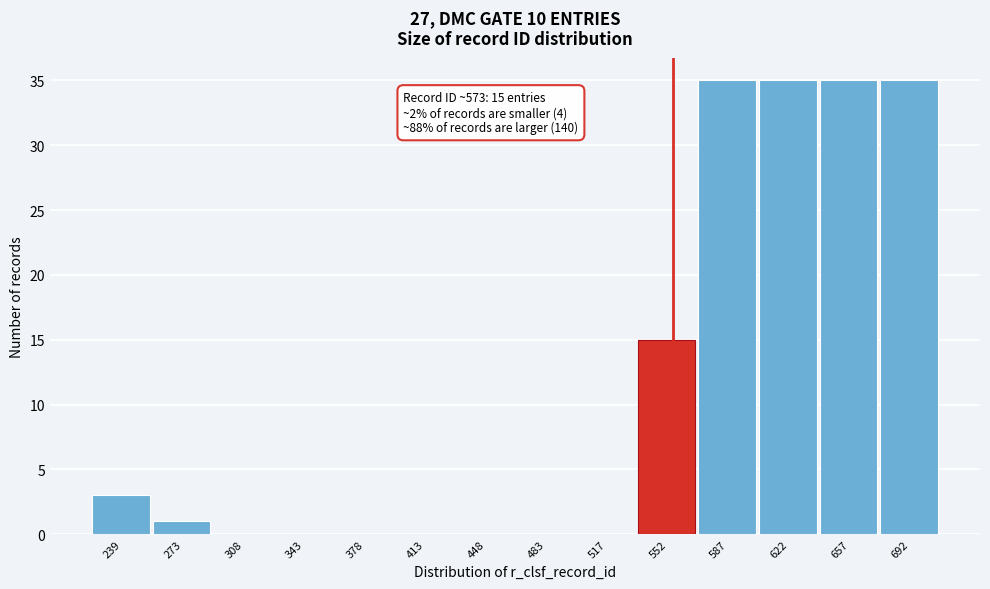

Reading left to right, transcribe all the data shown in this chart.

239=3	273=1	308=0	343=0	378=0	413=0	448=0	483=0	517=0	552=15	587=35	622=35	657=35	692=35